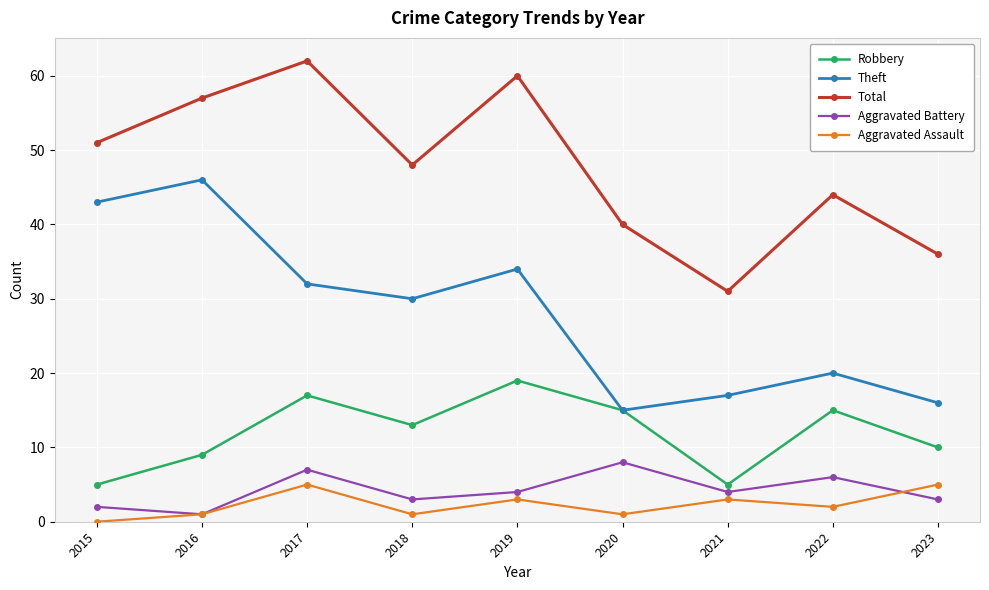

What is the maximum value for Total?

62